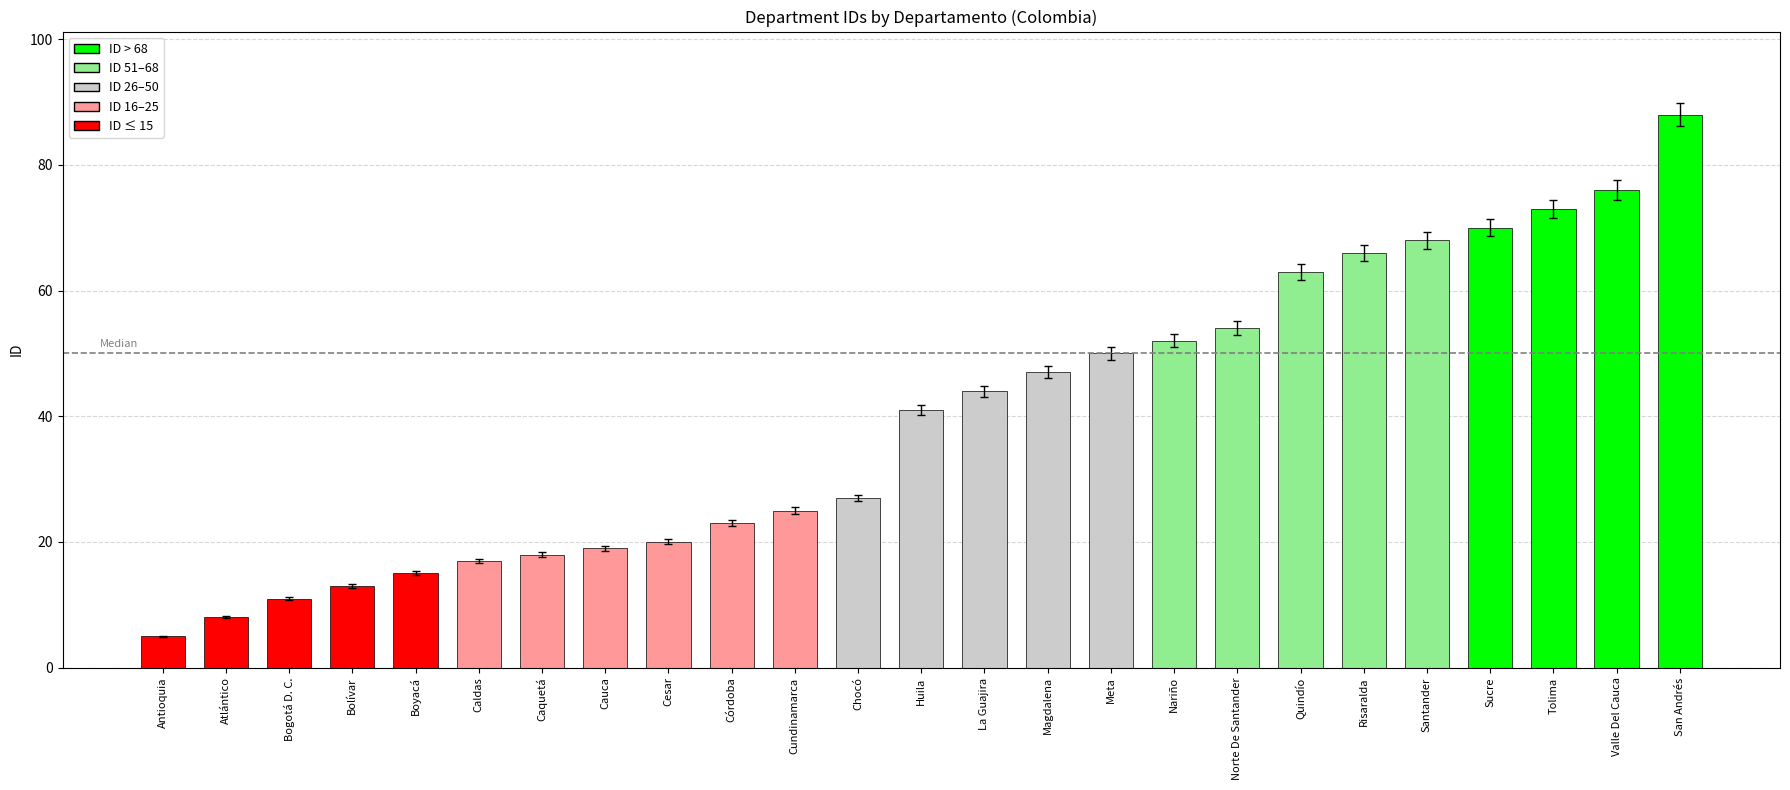

What is the approximate value at Bogotá D. C.?

11